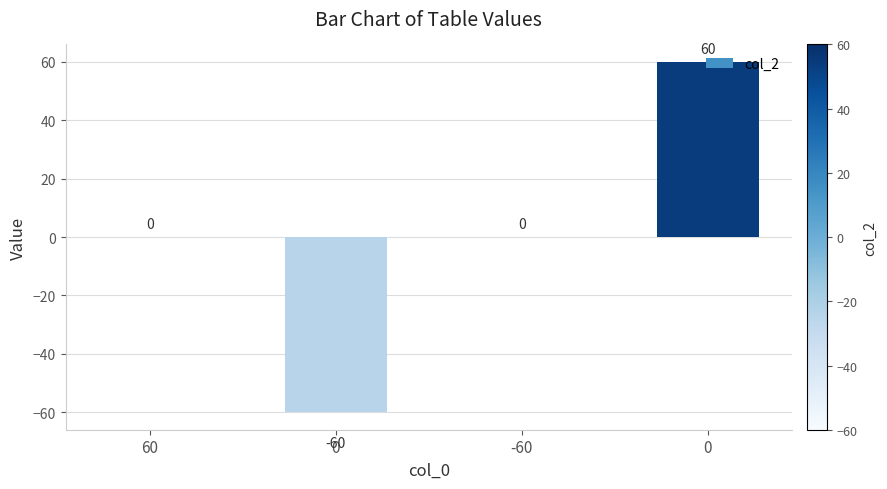

What is the minimum value shown in the chart?

-60